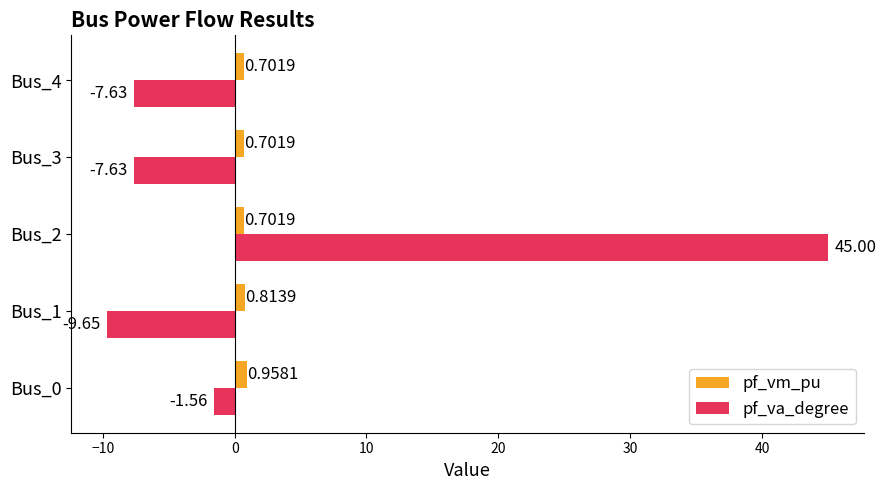

Between Bus_2 and Bus_4, which series saw the biggest shift?

pf_va_degree